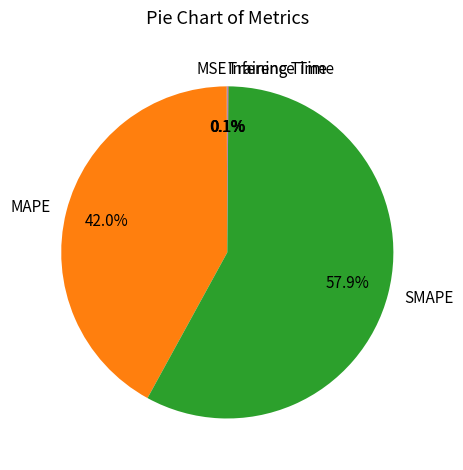

Does SMAPE represent more than half of the total?

Yes